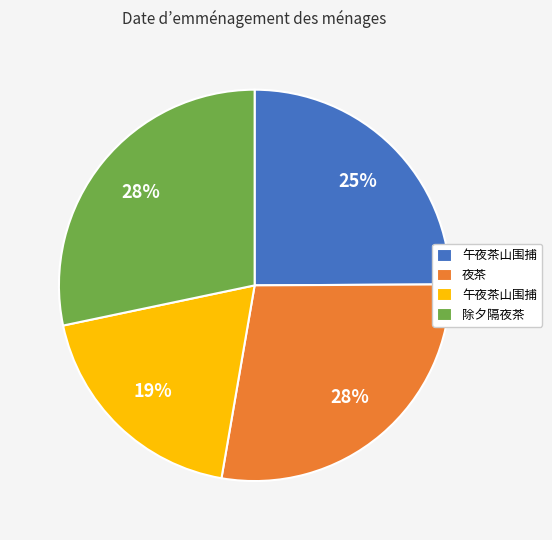

To the nearest percent, what is the average slice percentage?

25%